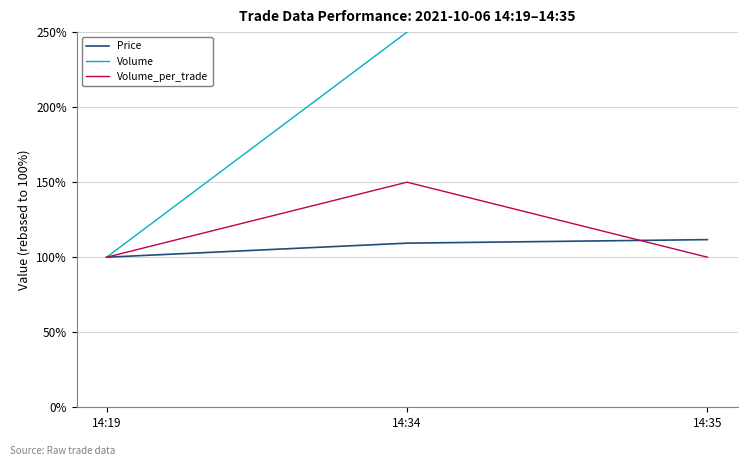

What is the difference between the Volume values at 14:34 and 14:19?

150.0